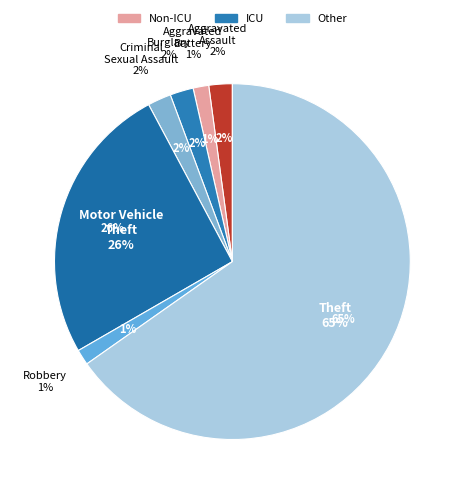

The Burglary slice represents 2% of the pie. True or false?

True